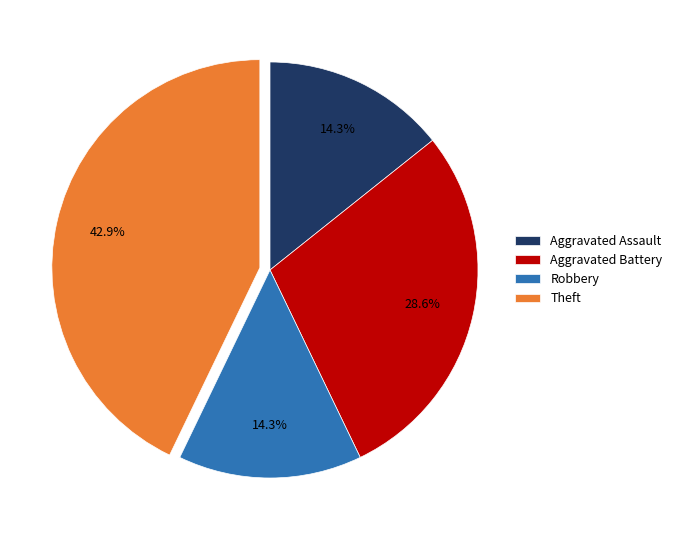

The Robbery slice represents 14% of the pie. True or false?

True